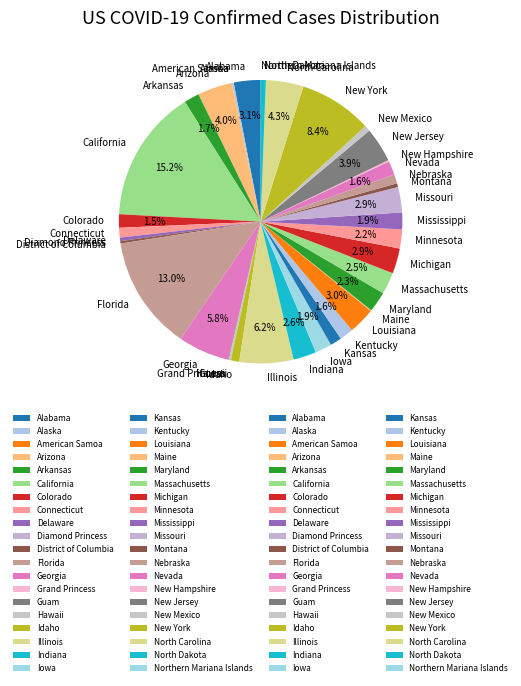

Which category has the biggest portion of the pie?

California